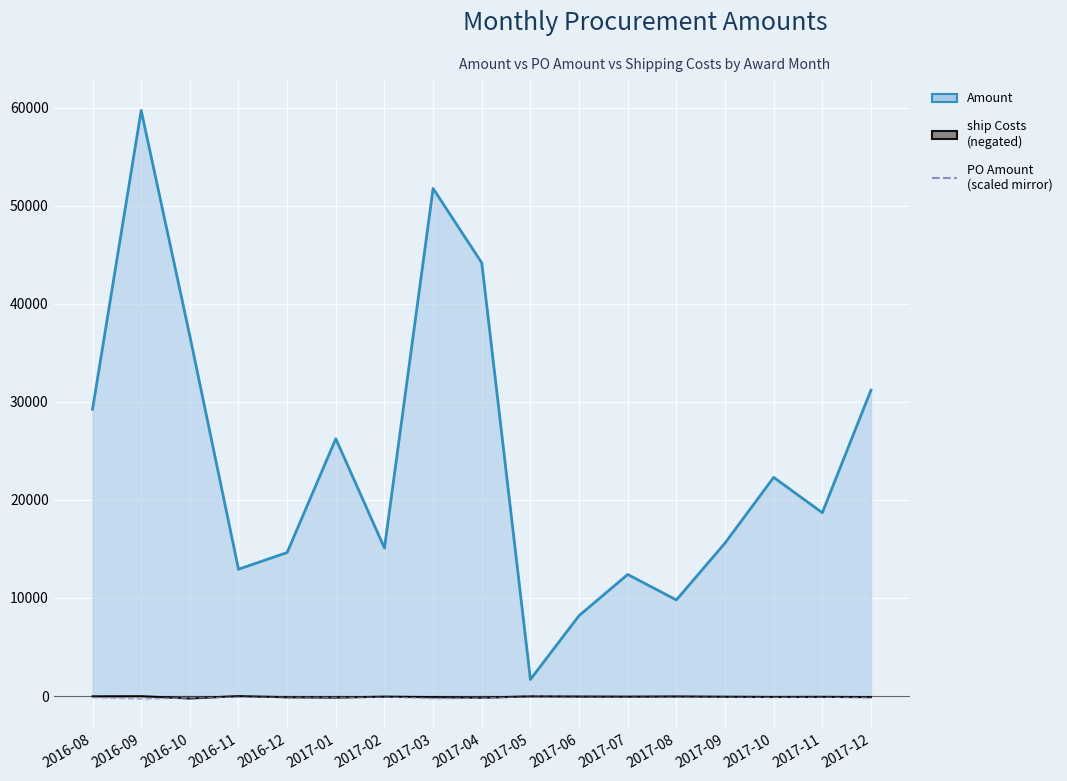

What is the value of the Amount point at the 8th from the left?

51762.7